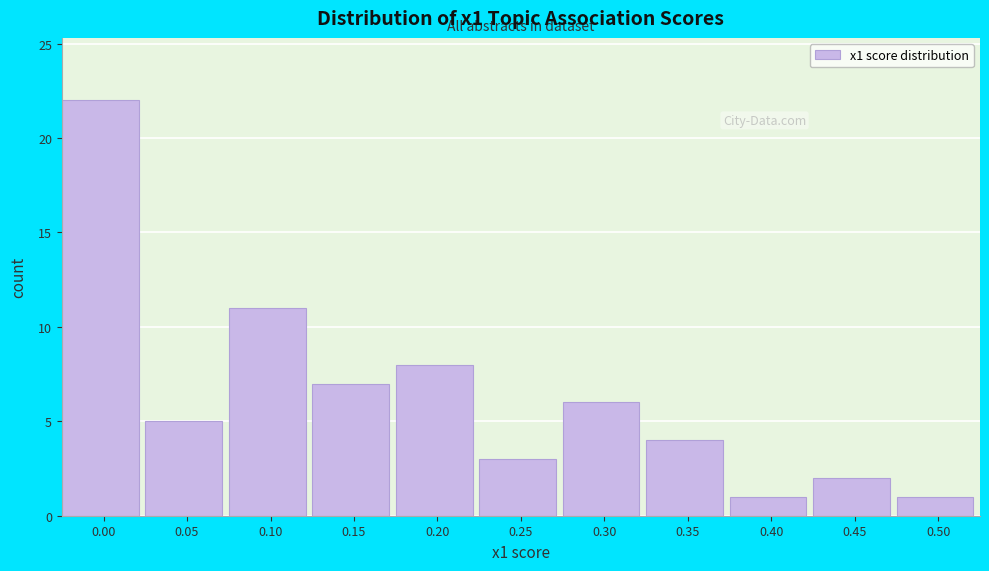

Reading left to right, what are all the values shown in this chart?

0.00=22	0.05=5	0.10=11	0.15=7	0.20=8	0.25=3	0.30=6	0.35=4	0.40=1	0.45=2	0.50=1